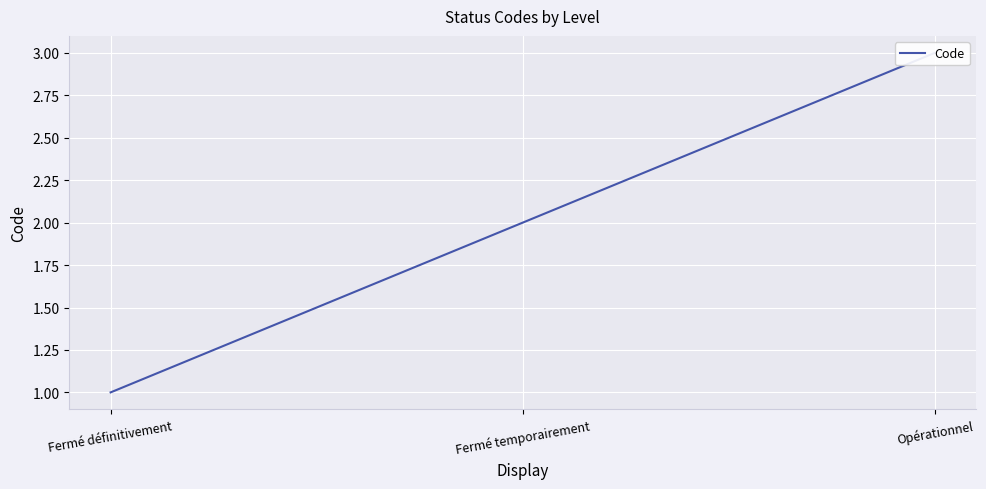

The value at Fermé temporairement is 1. True or false?

False